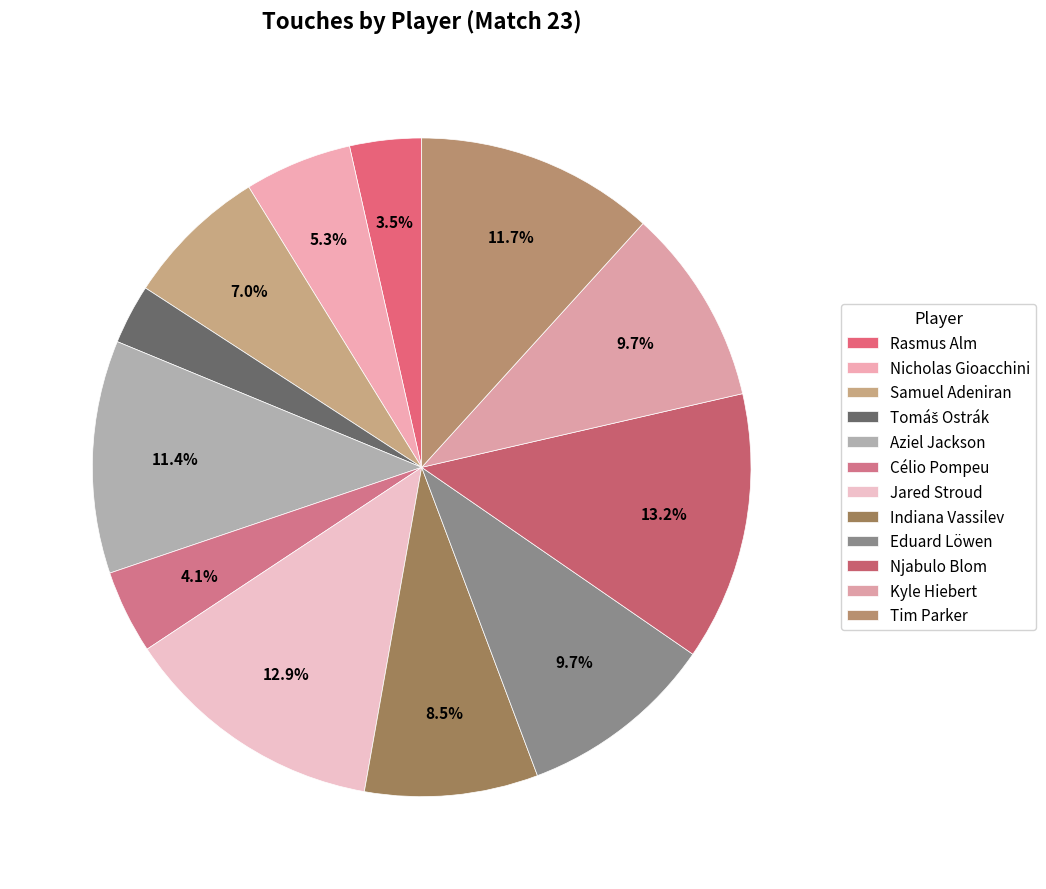

To the nearest percent, what is the difference between the largest and smallest slice percentages?

10%